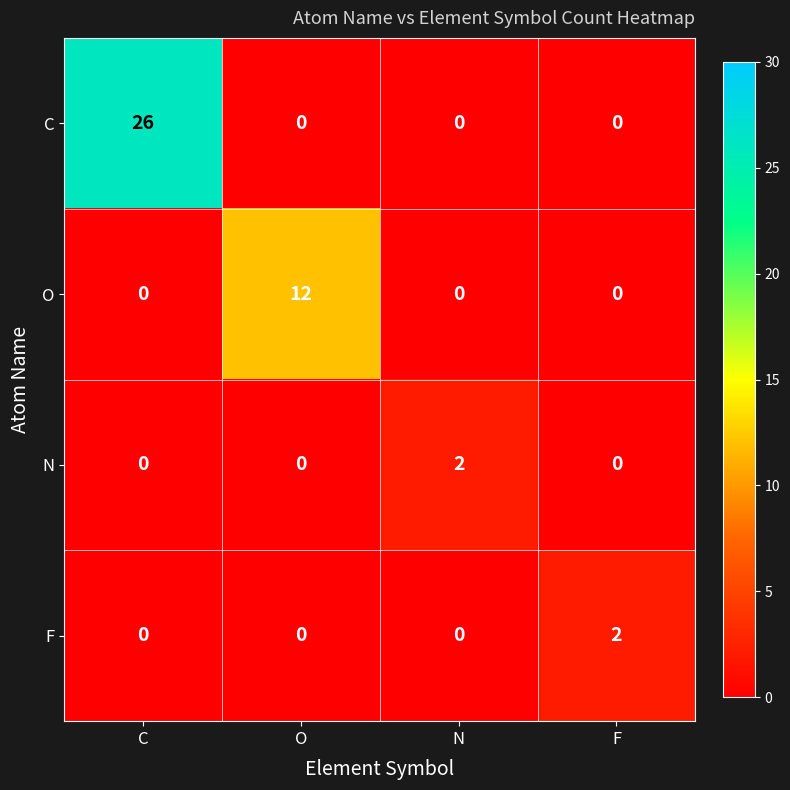

Count the number of categories in the chart.

4